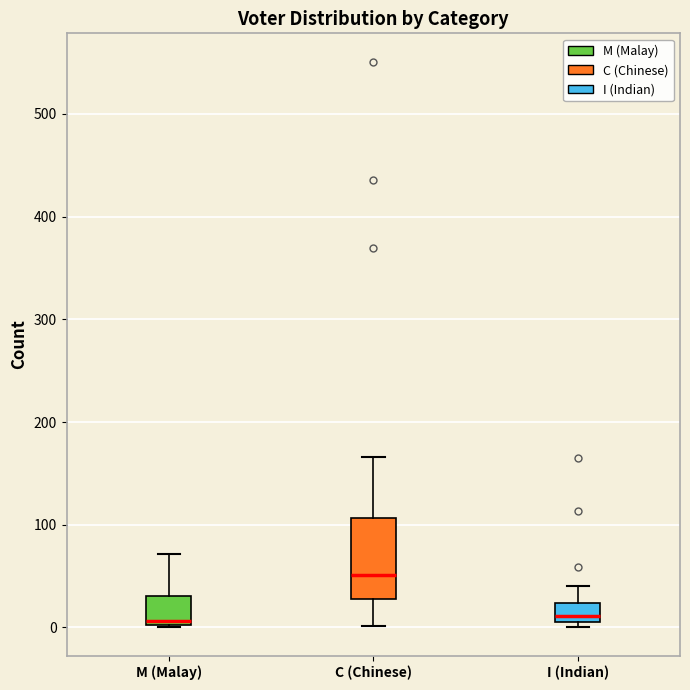

Comparing the boxes themselves (not the whiskers), which one is the tallest?

C (Chinese)